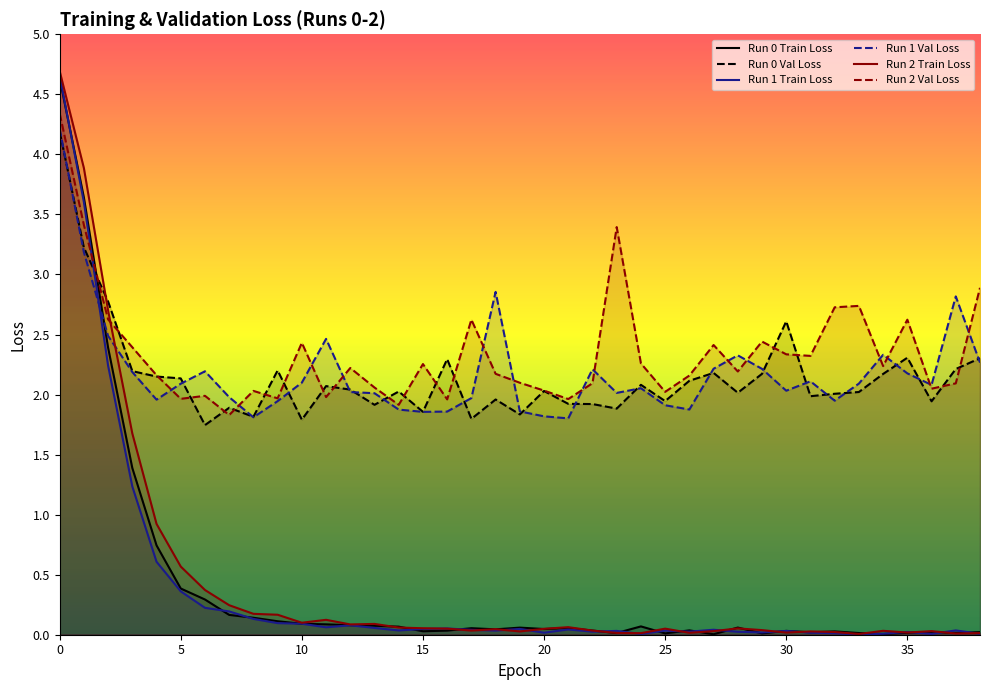

Rank the series by their maximum value, from highest to lowest.

Run 2 Train Loss, Run 1 Train Loss, Run 0 Train Loss, Run 2 Val Loss, Run 1 Val Loss, Run 0 Val Loss